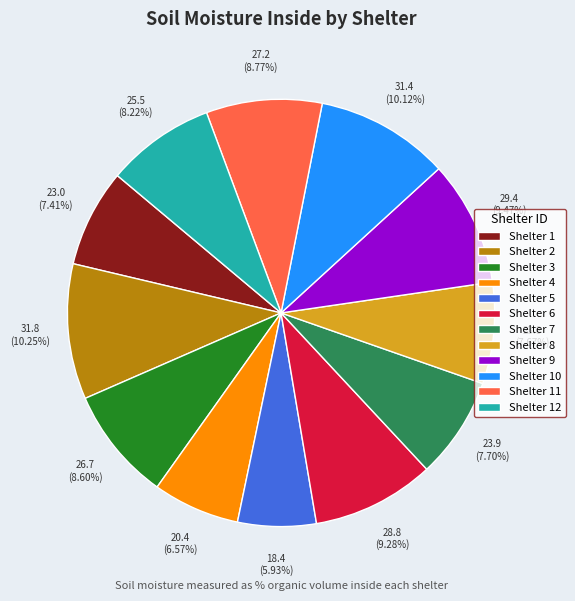

To the nearest percent, what is the difference between the largest and smallest slice percentages?

4%